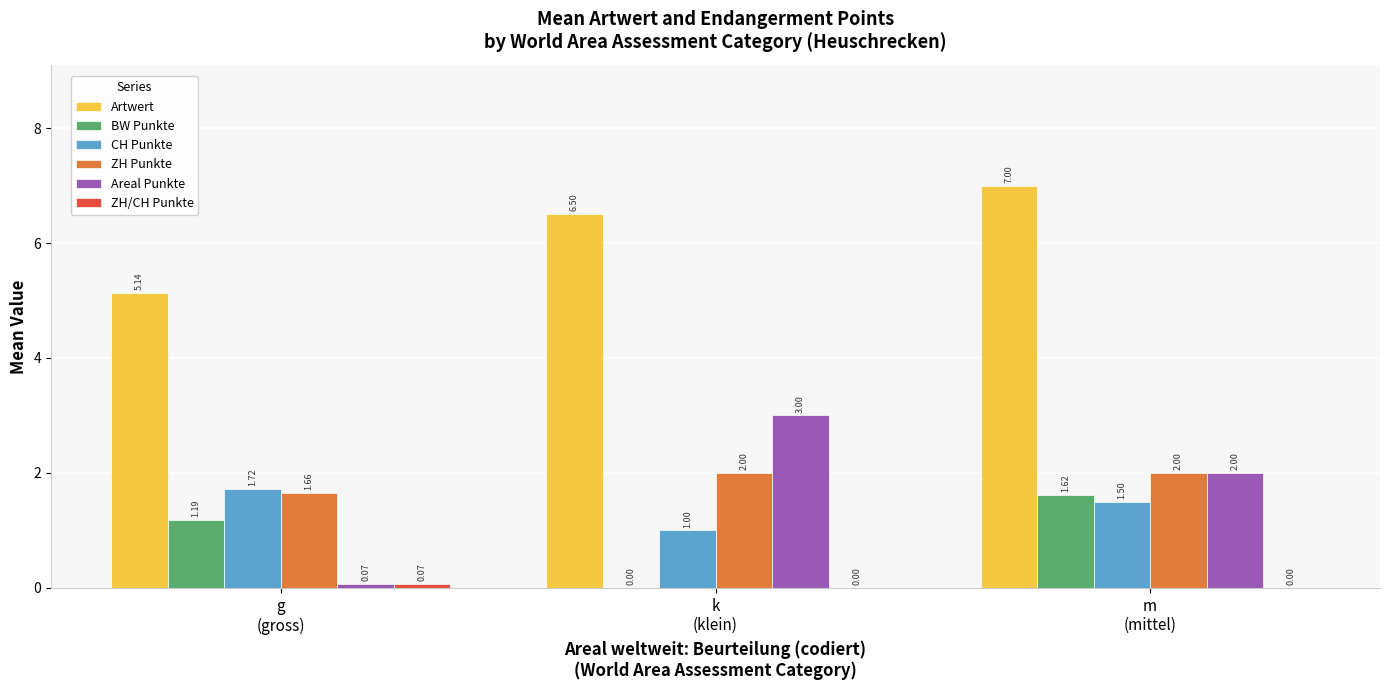

Which series has the largest total across all categories?

Artwert